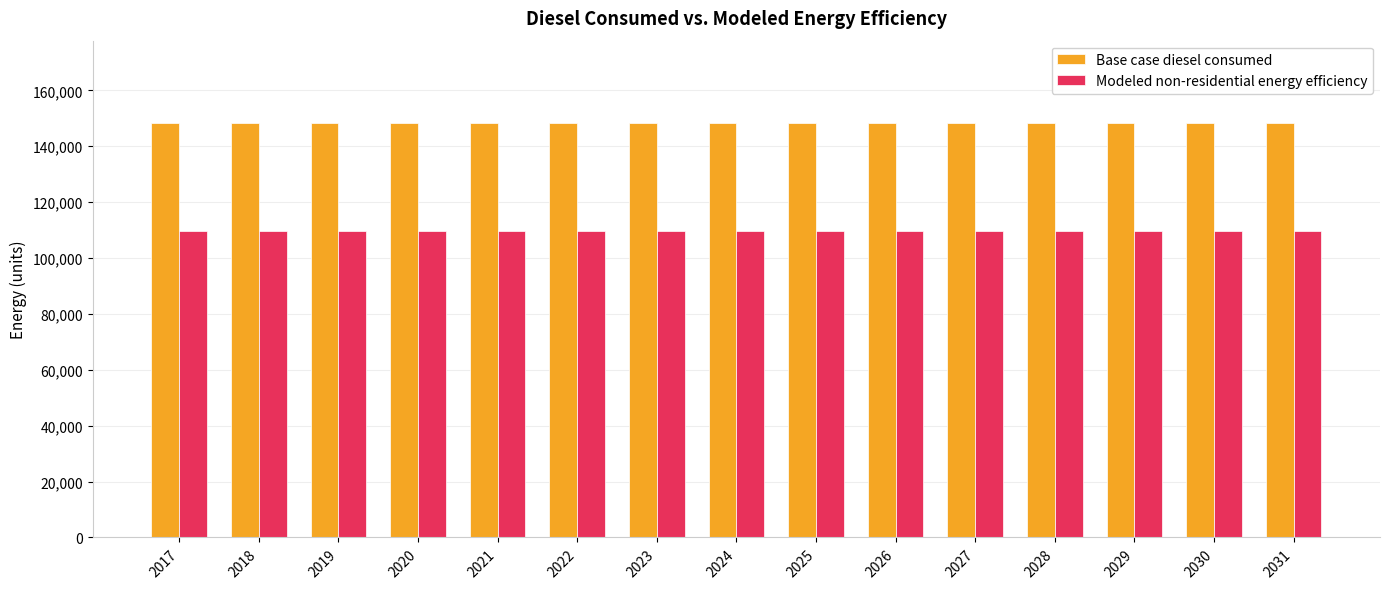

True or false: Base case diesel consumed has a value of 93168.1 at 2031.

False